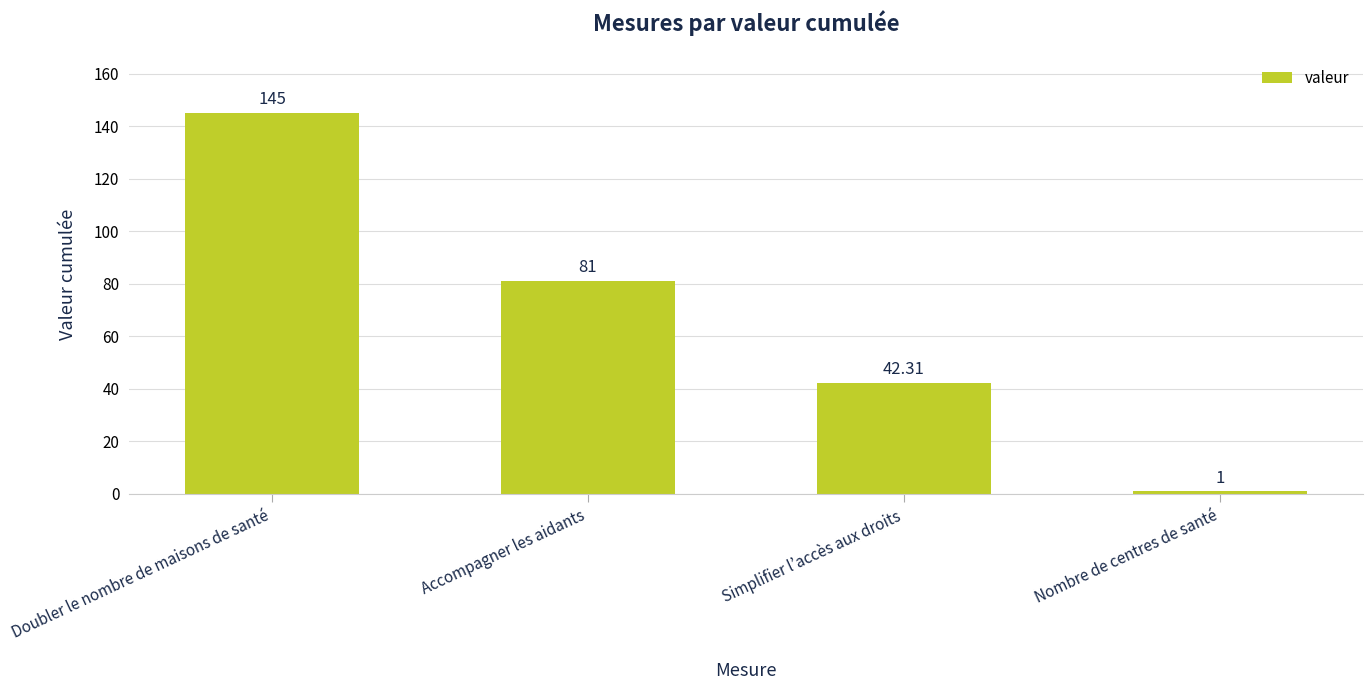

How many values are below 81?

2